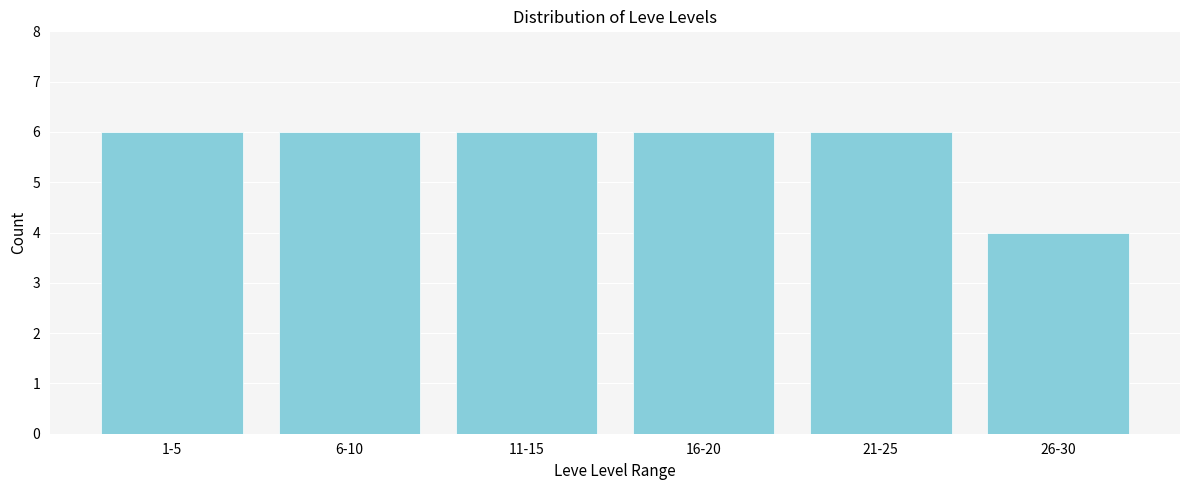

Reading left to right, list all the values displayed in this chart.

6	6	6	6	6	4